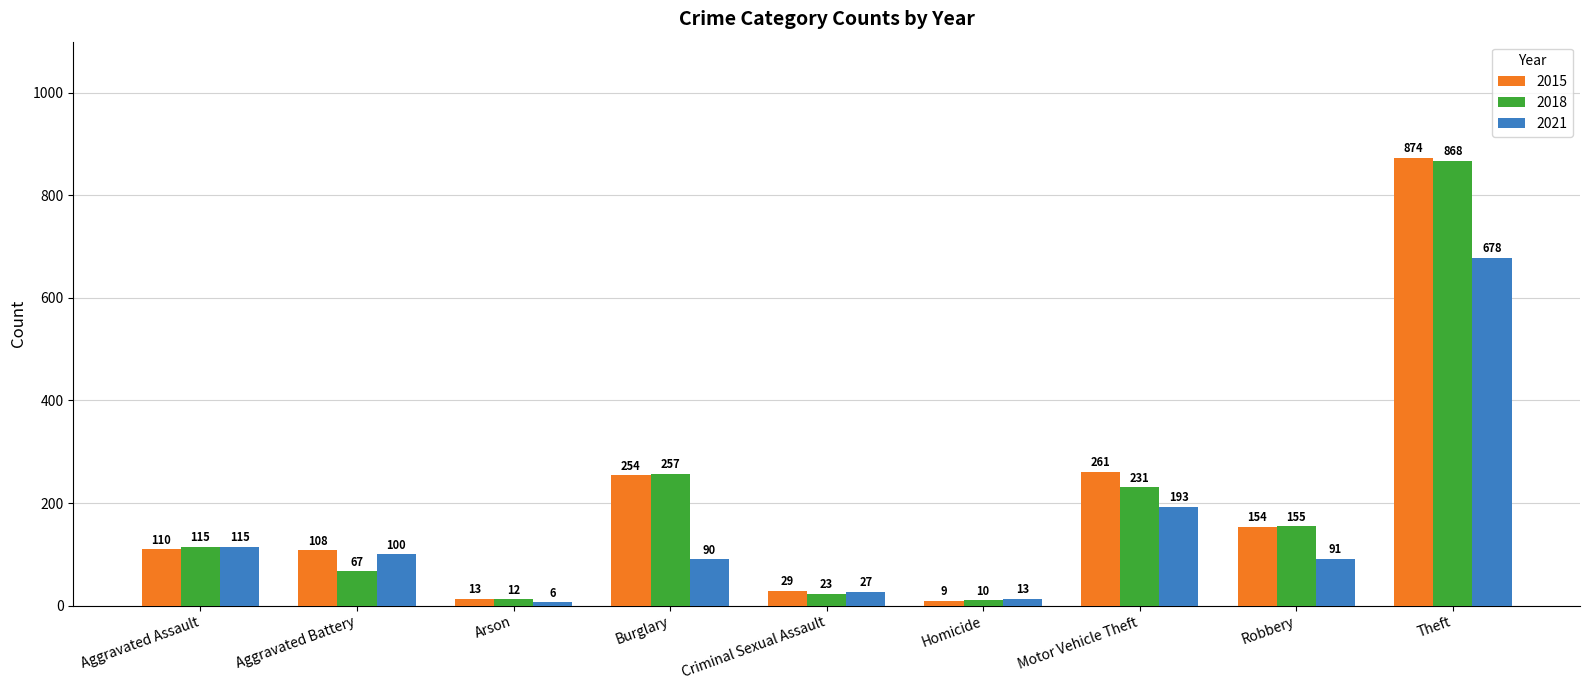

What are all the series names shown in the legend?

2015, 2018, 2021